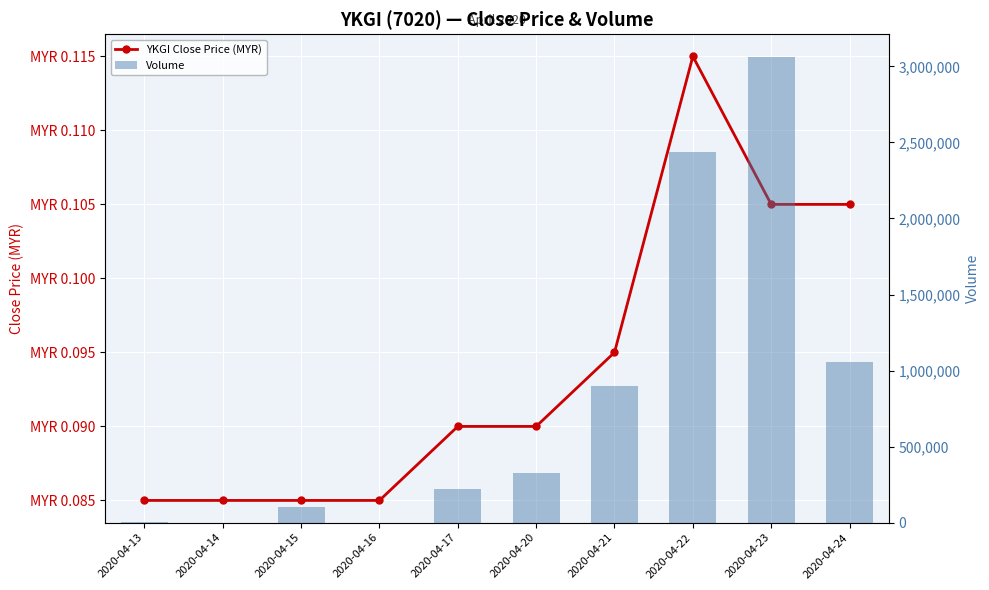

What value does the Volume series have at 2020-04-16?

100.0